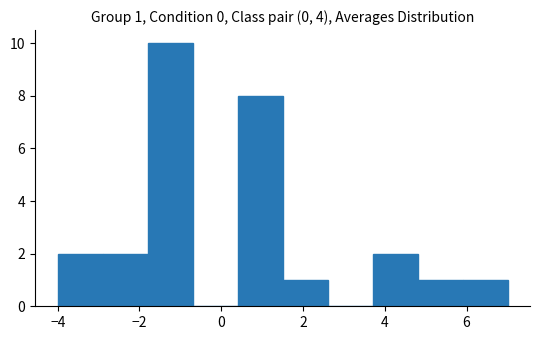

Which range on the x-axis has the tallest bar?

-1.8 to -0.7